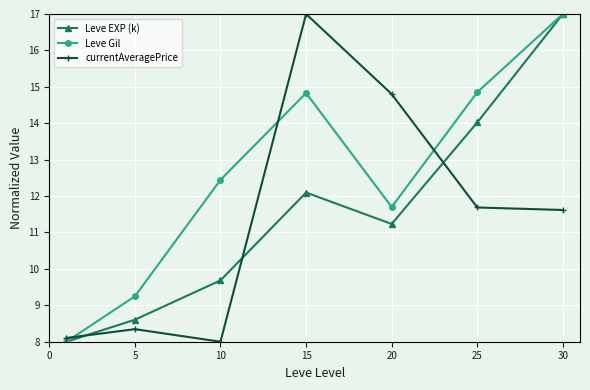

How many values in the currentAveragePrice series are below 11?

3